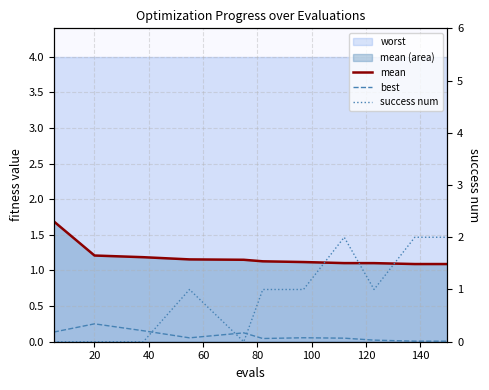

Which category has the highest value in the best series?

20